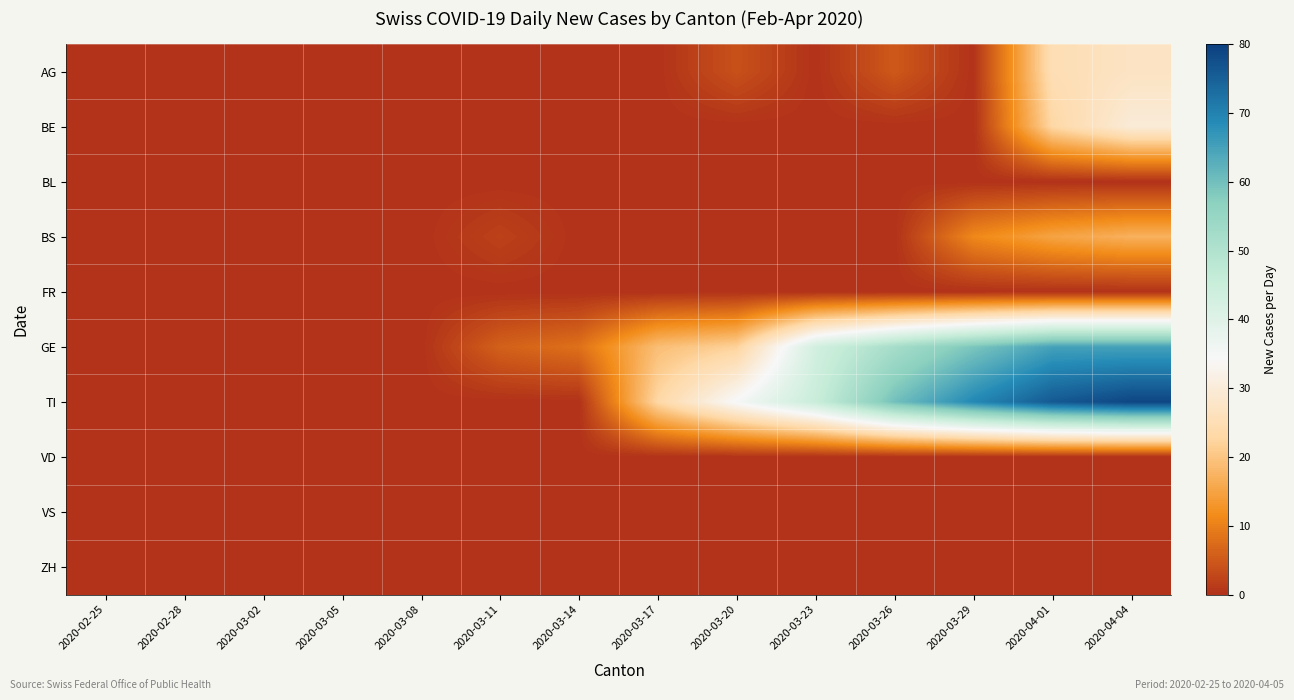

Which series has the widest spread of values?

TI